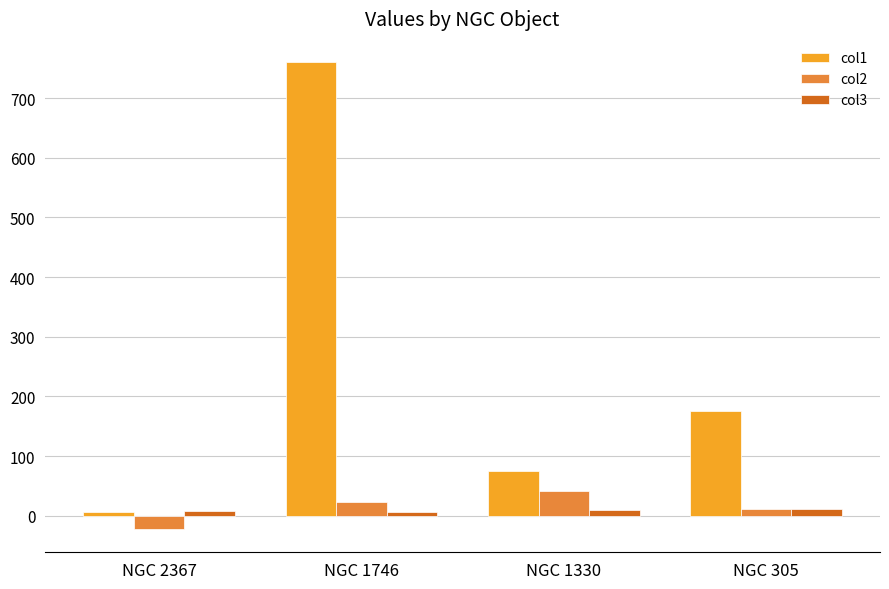

How many data points in col1 are less than 176?

2